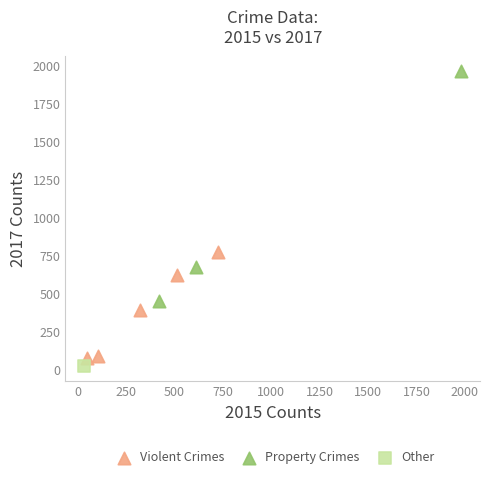

What are all the series names shown in the legend?

Violent Crimes, Property Crimes, Other